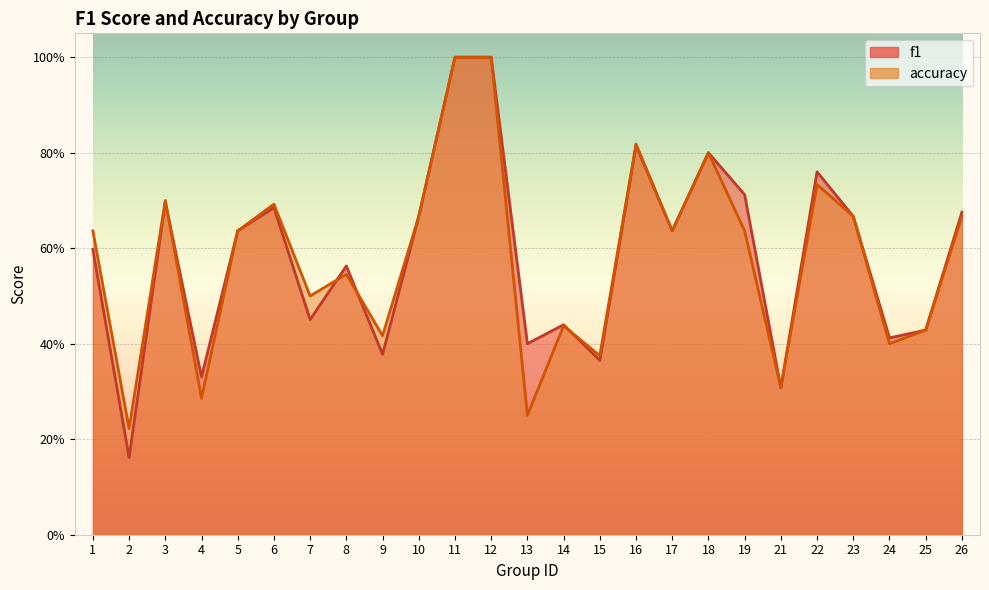

Where is accuracy nearest to the value 0?

2